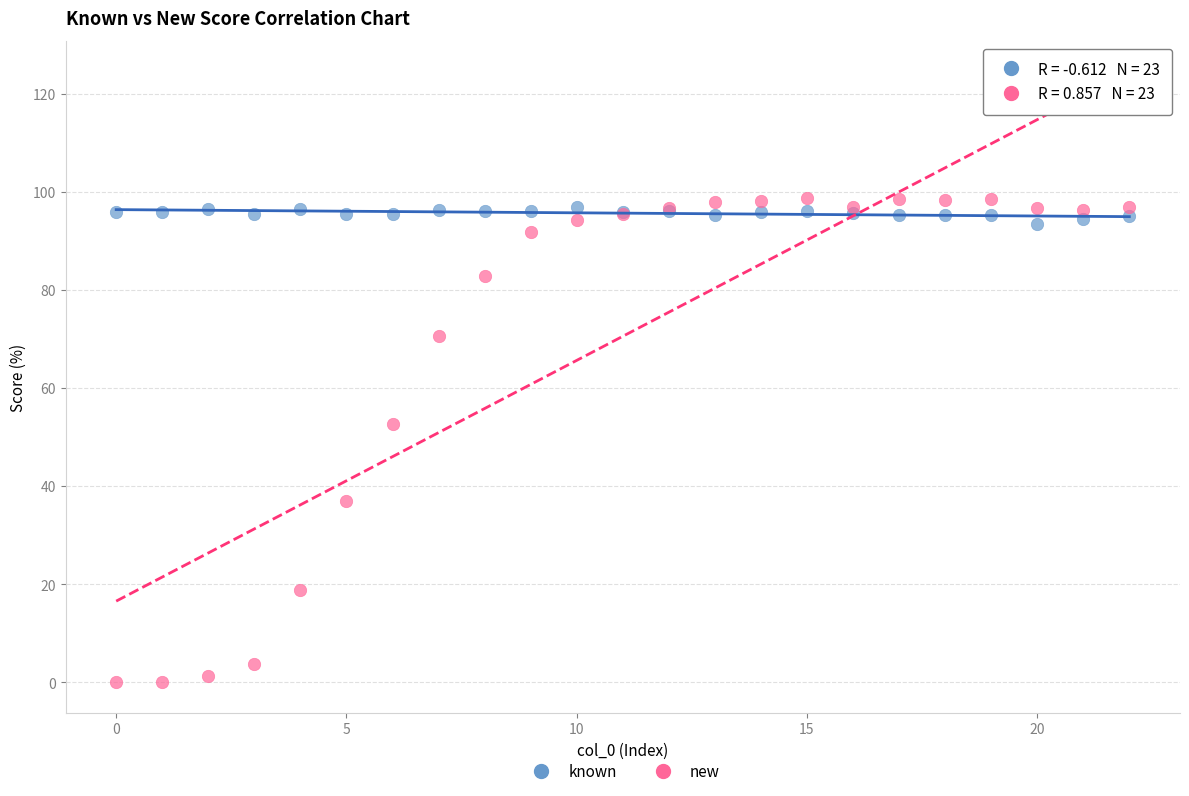

In the new series, what Y value is closest to 49?

52.7